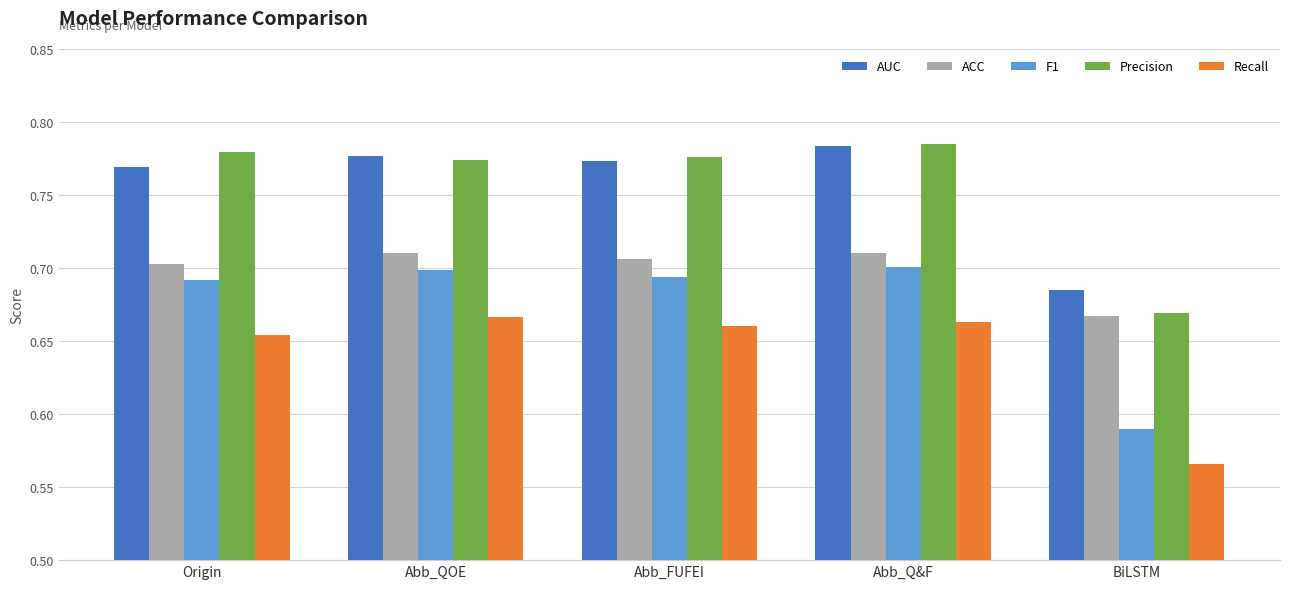

Is it true that Precision equals 1.3 at Abb_QOE?

False